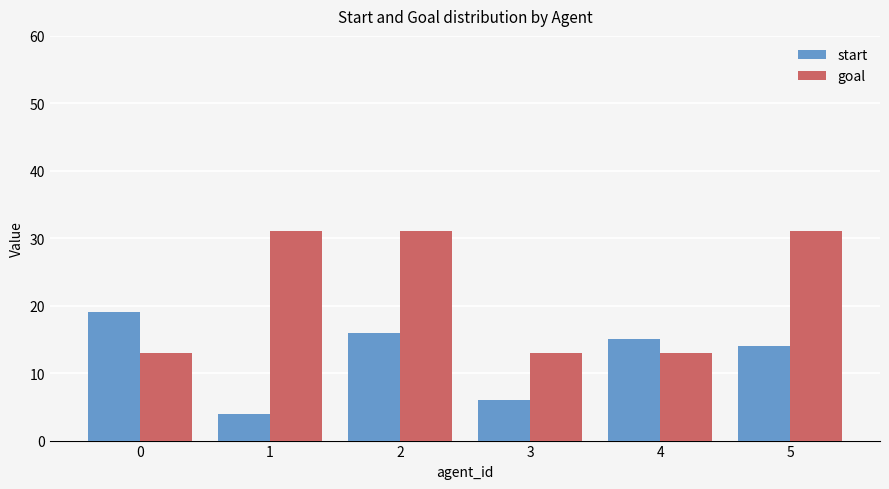

The value of goal at 0 is 7. True or false?

False